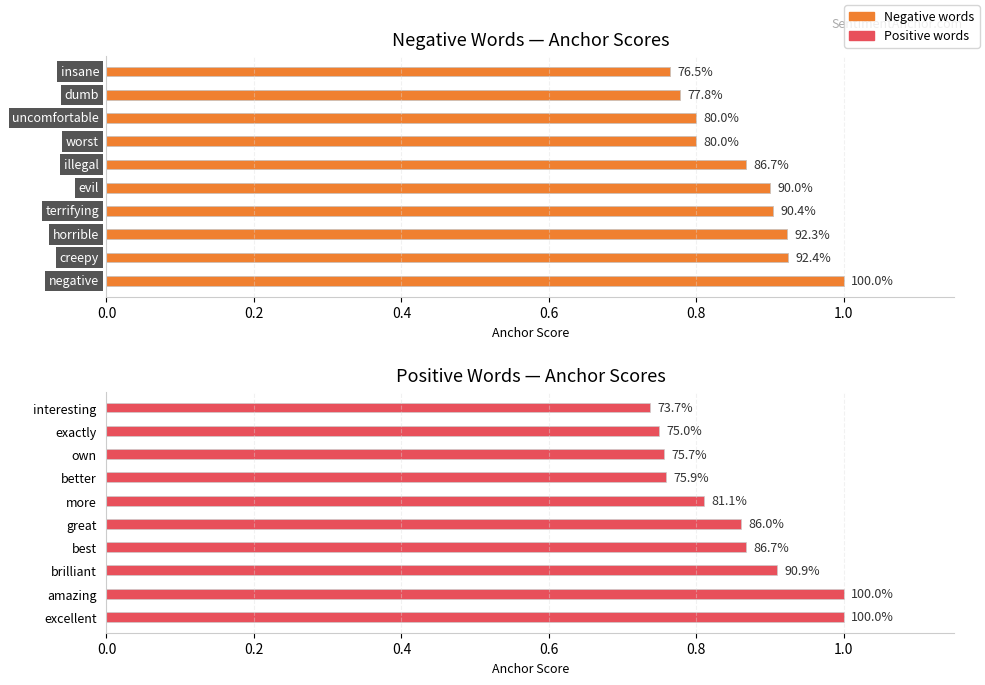

Is it true that Maximum utilization equals 1.2 at great?

False